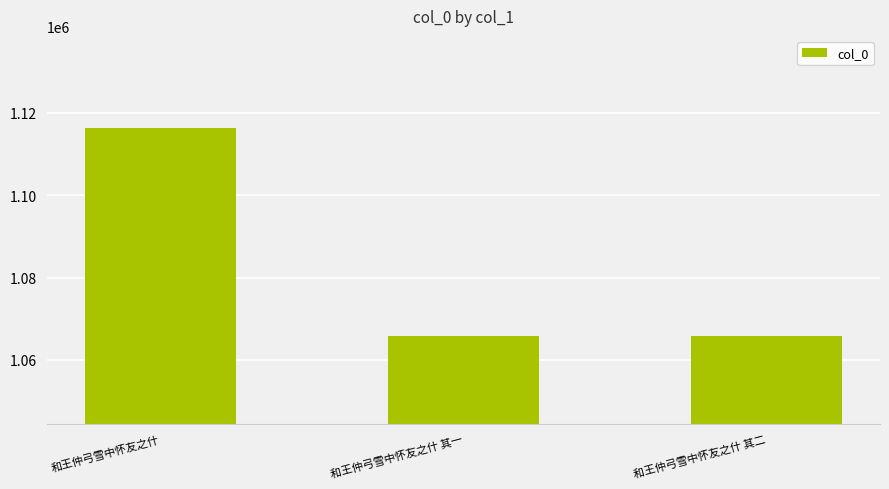

What is the label of the 2nd bar from the right?

和王仲弓雪中怀友之什 其一